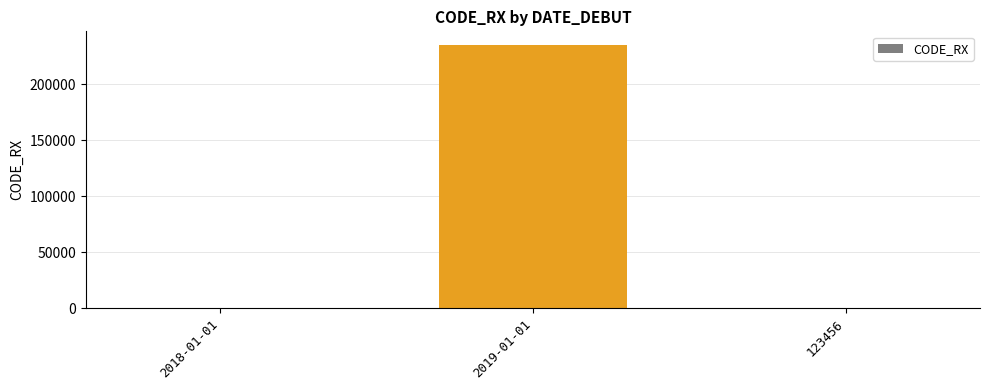

Reading right to left, transcribe all the data shown in this chart.

123456=159	2019-01-01=235689	2018-01-01=159